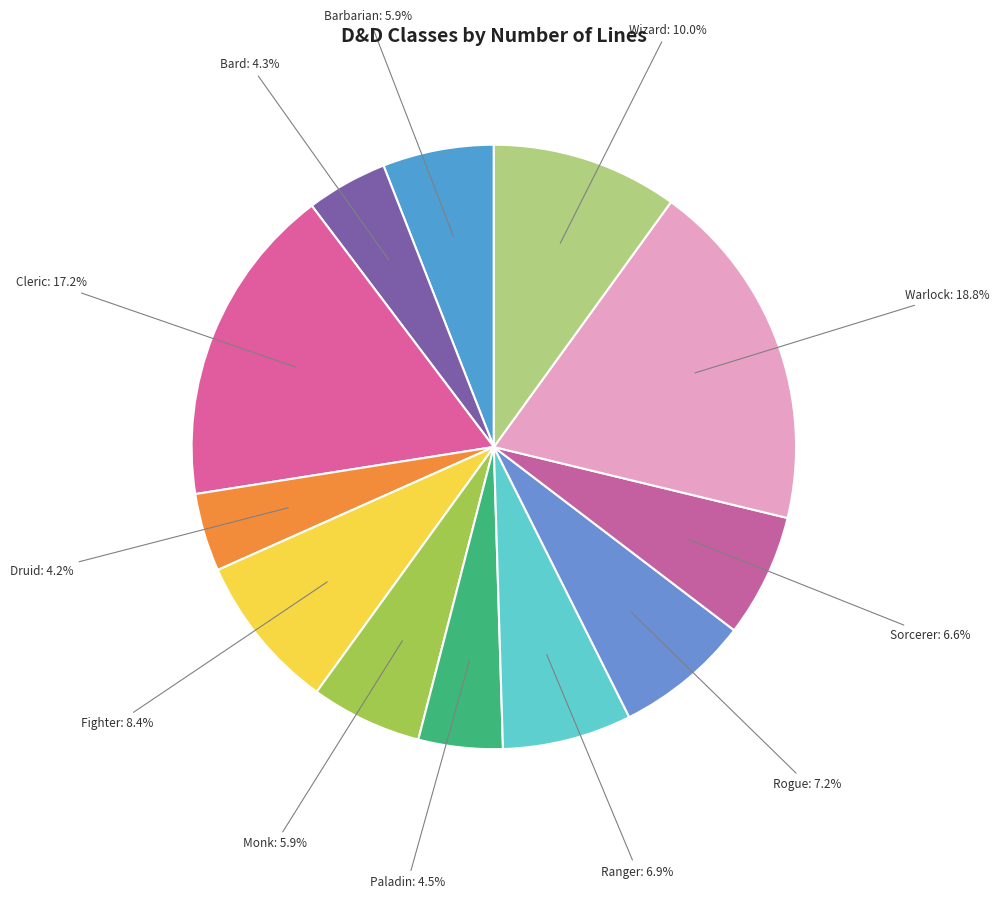

Is Cleric the majority of the pie?

No